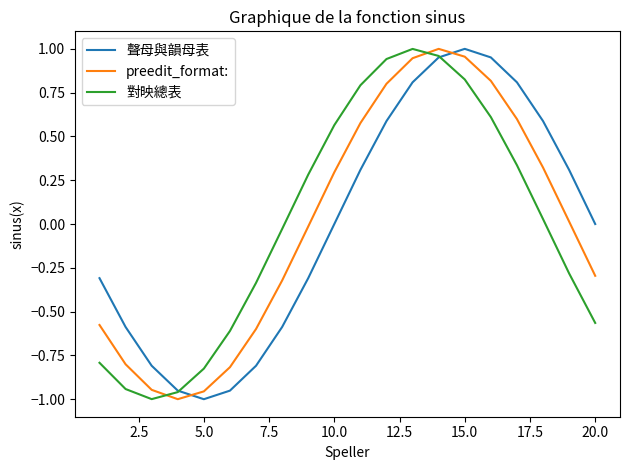

How many intersections are there between preedit_format: and 對映總表?

2